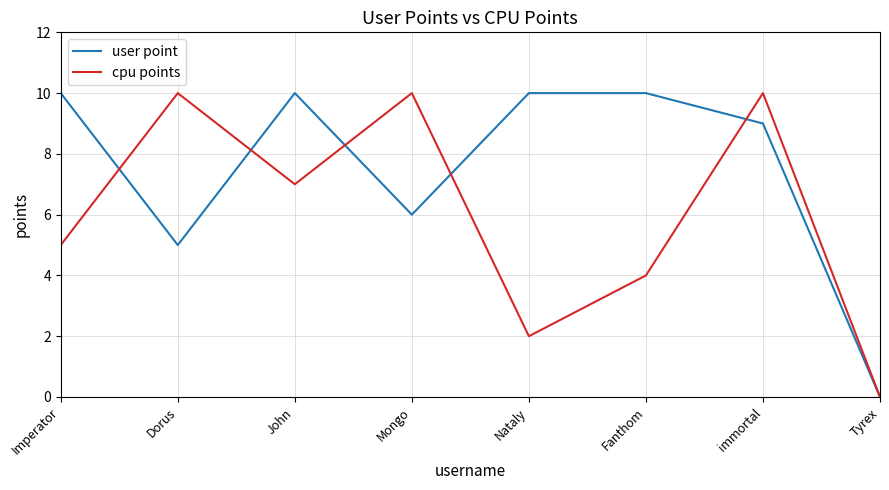

What is the spread (max minus min) of values at John?

3